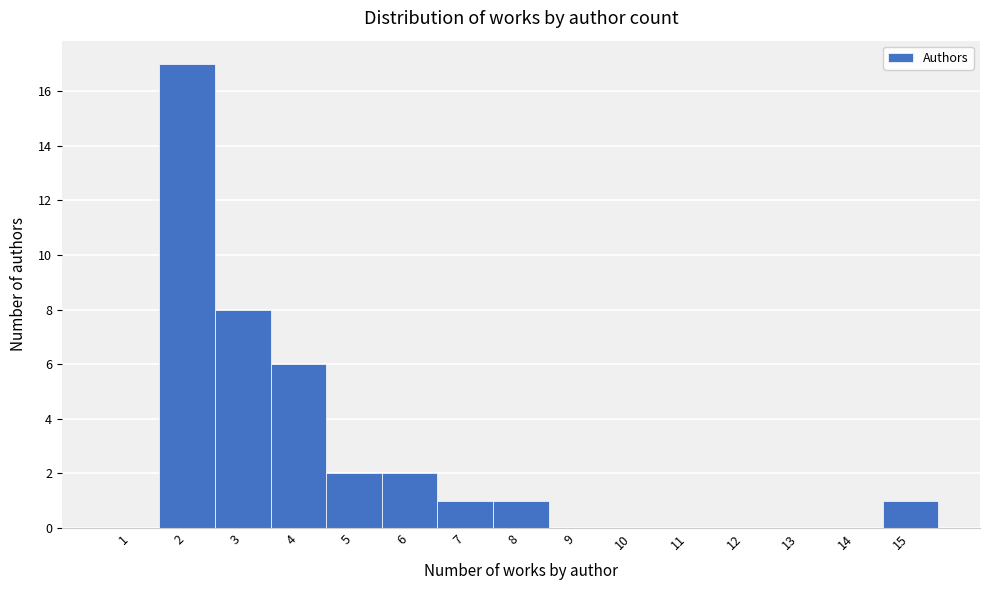

How tall is the bar that spans 3.5 to 4.5 on the x-axis? The values are not printed on the chart, so give them approximately, as read against the axis.

6